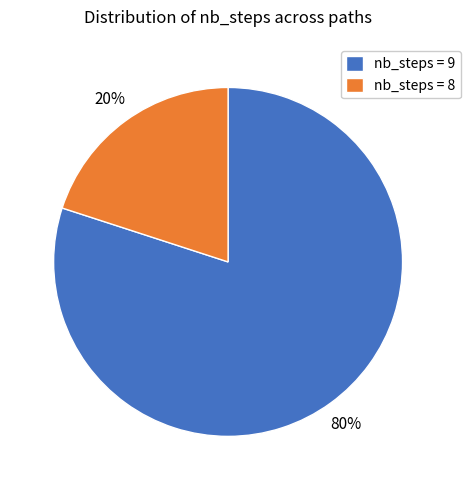

Which slice is the largest?

nb_steps = 9